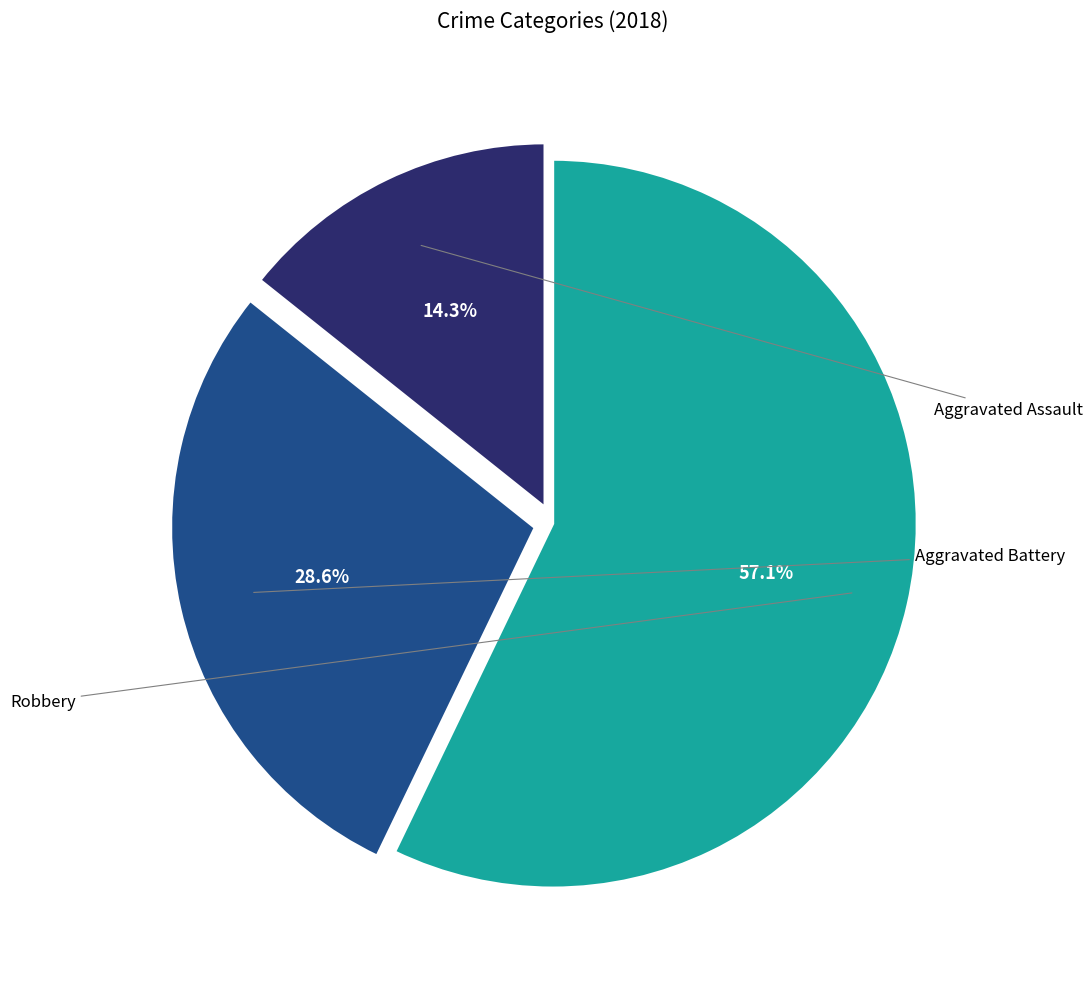

Does any single category account for the majority?

Yes